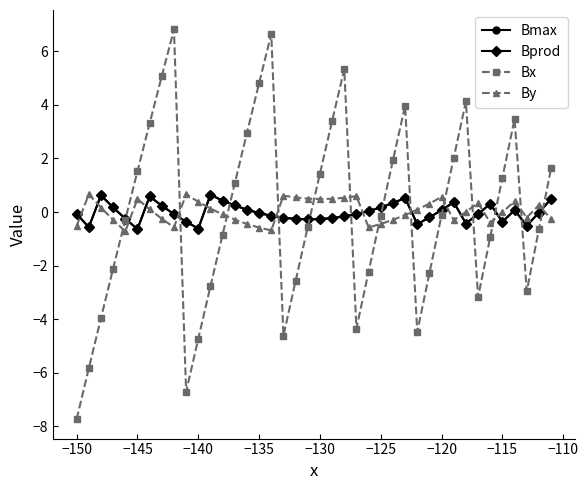

Which series has the widest spread of values?

Bx